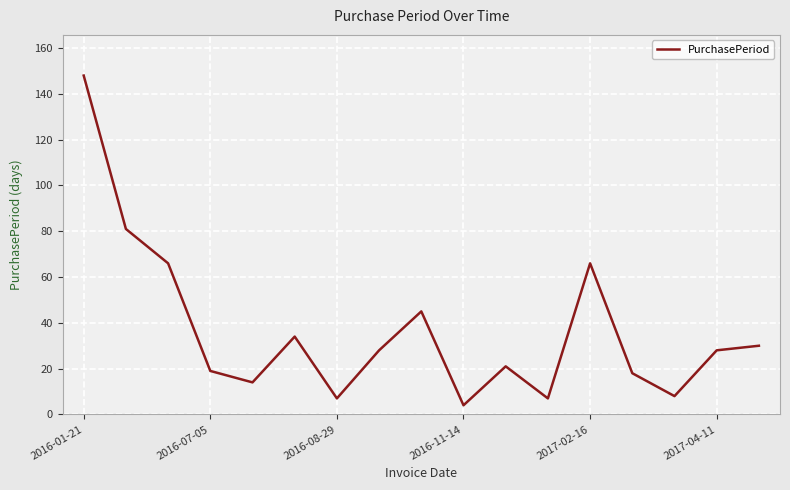

What is the maximum value shown in the chart?

148